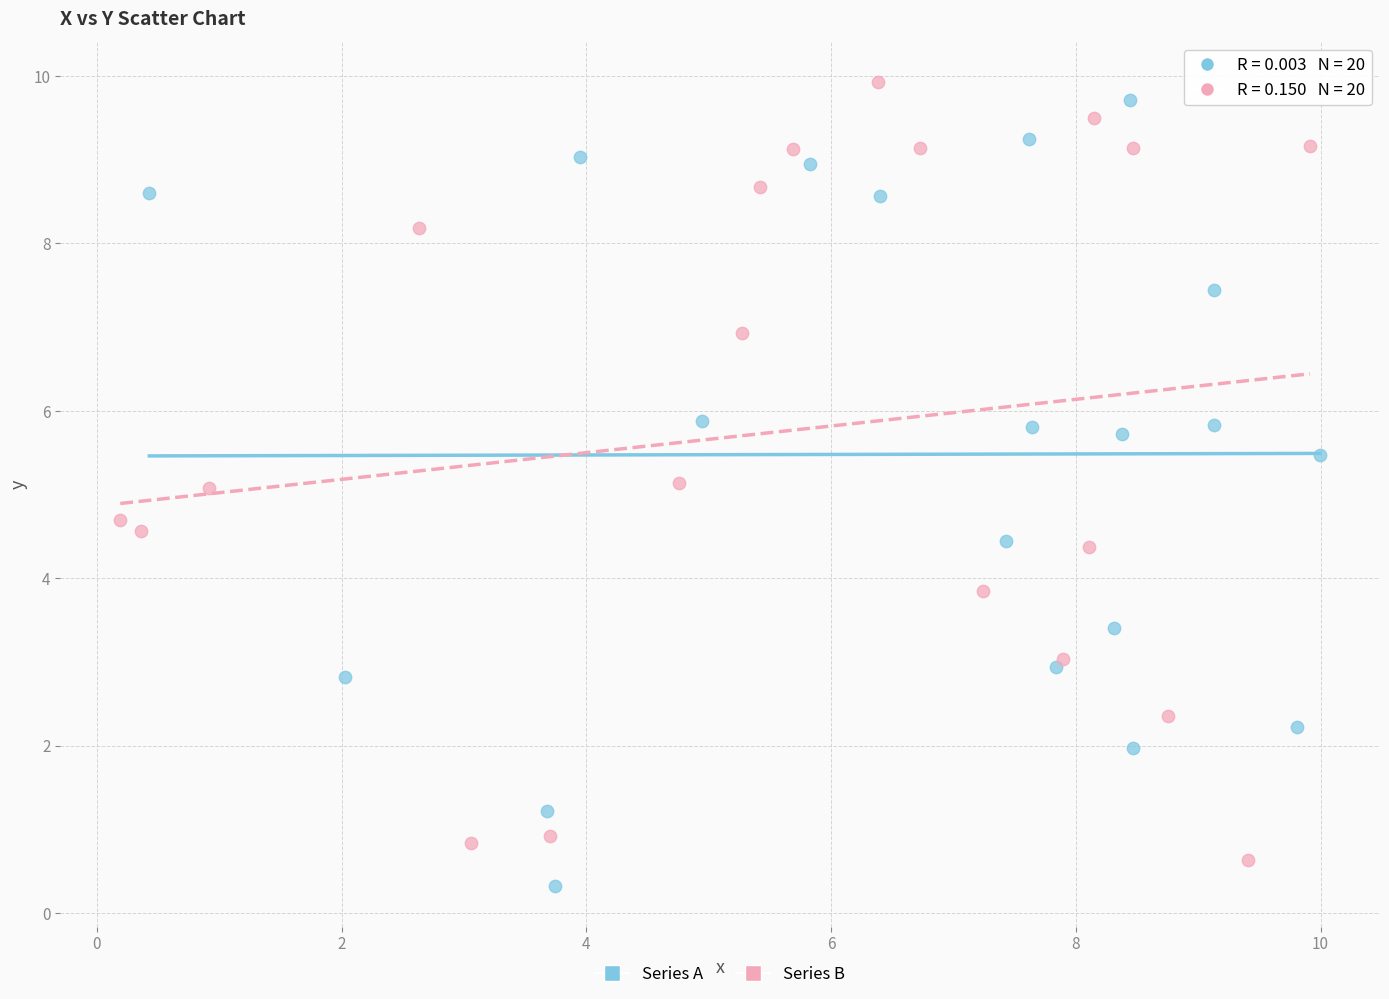

What are all the series names shown in the legend?

Series A, Series B